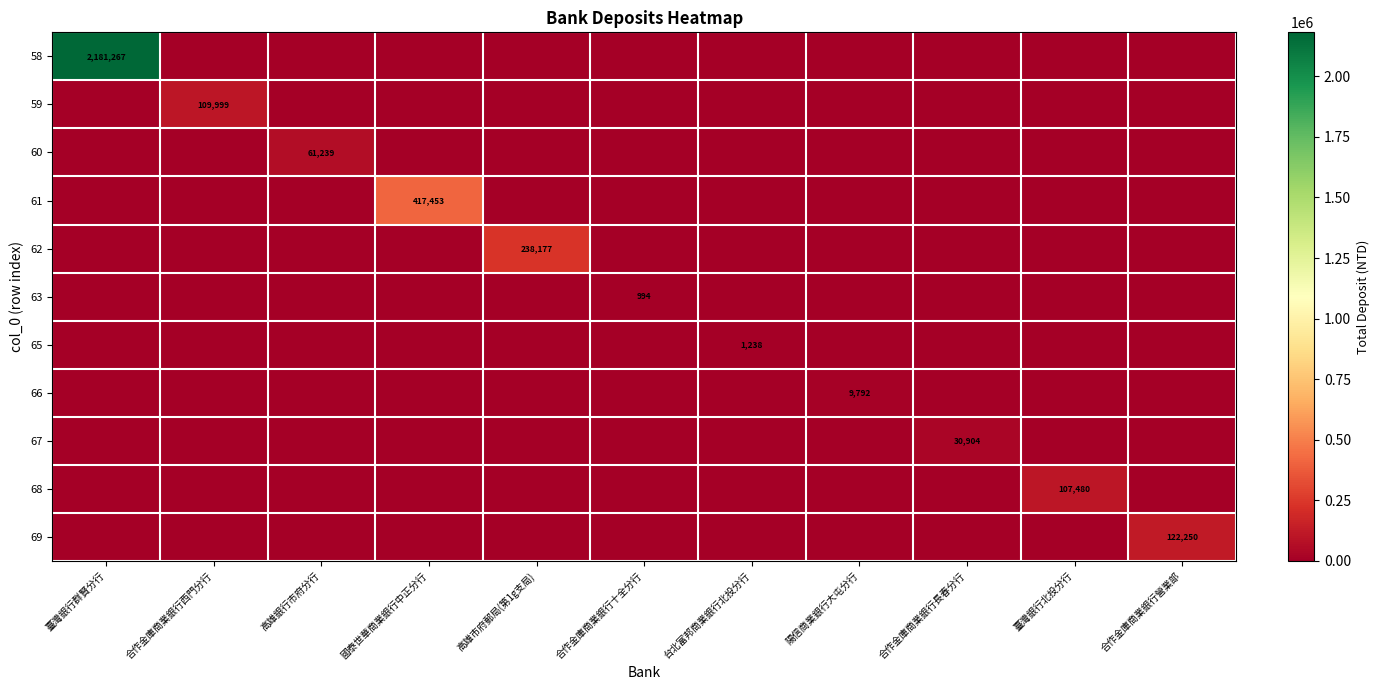

The value of 67 at 合作金庫商業銀行長春分行 is 30904. True or false?

True